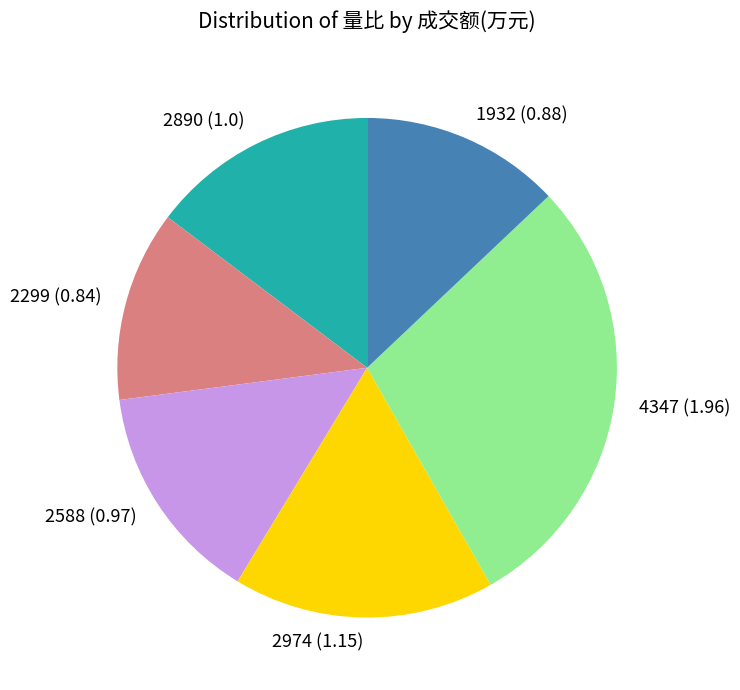

Which has a higher value, 1932 or 2890?

2890